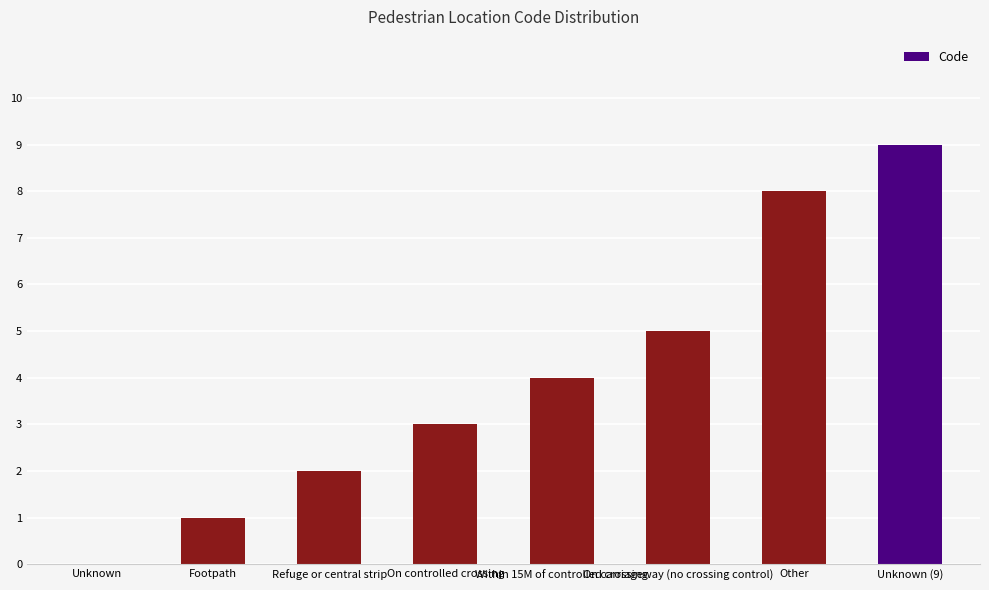

At which category does the chart reach its peak across all series?

Unknown (9)